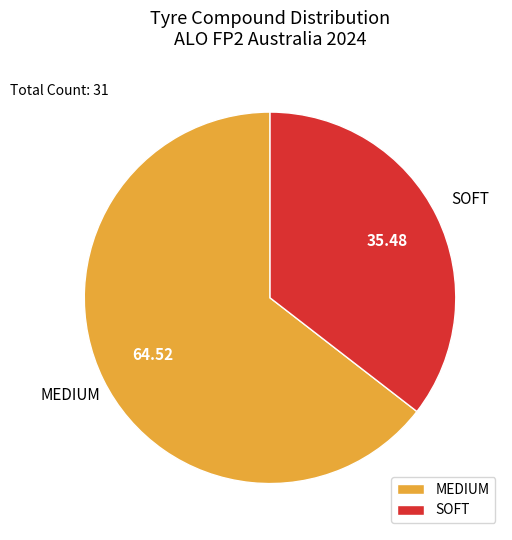

Does SOFT represent more than half of the total?

No